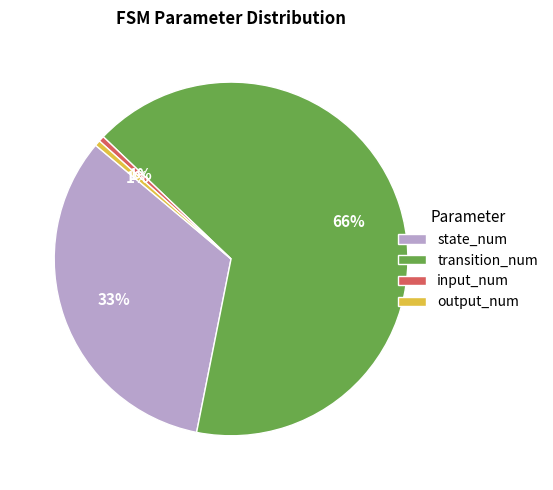

Is transition_num the majority of the pie?

Yes